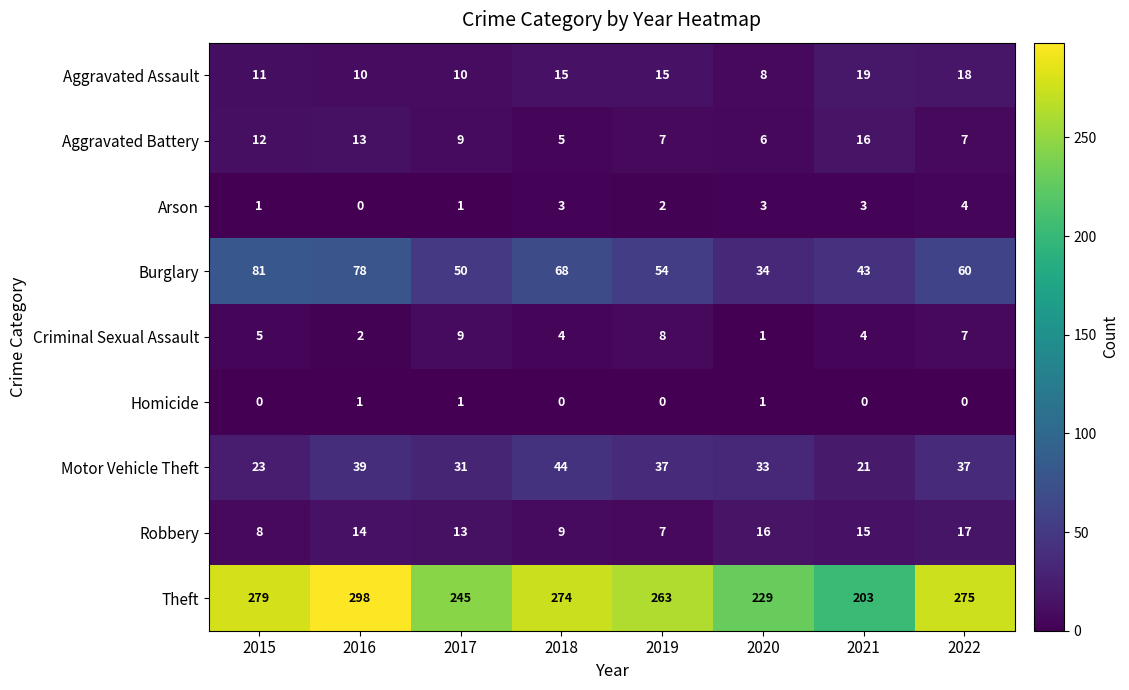

At 2021, list the series in order from largest to smallest.

Theft, Burglary, Motor Vehicle Theft, Aggravated Assault, Aggravated Battery, Robbery, Criminal Sexual Assault, Arson, Homicide